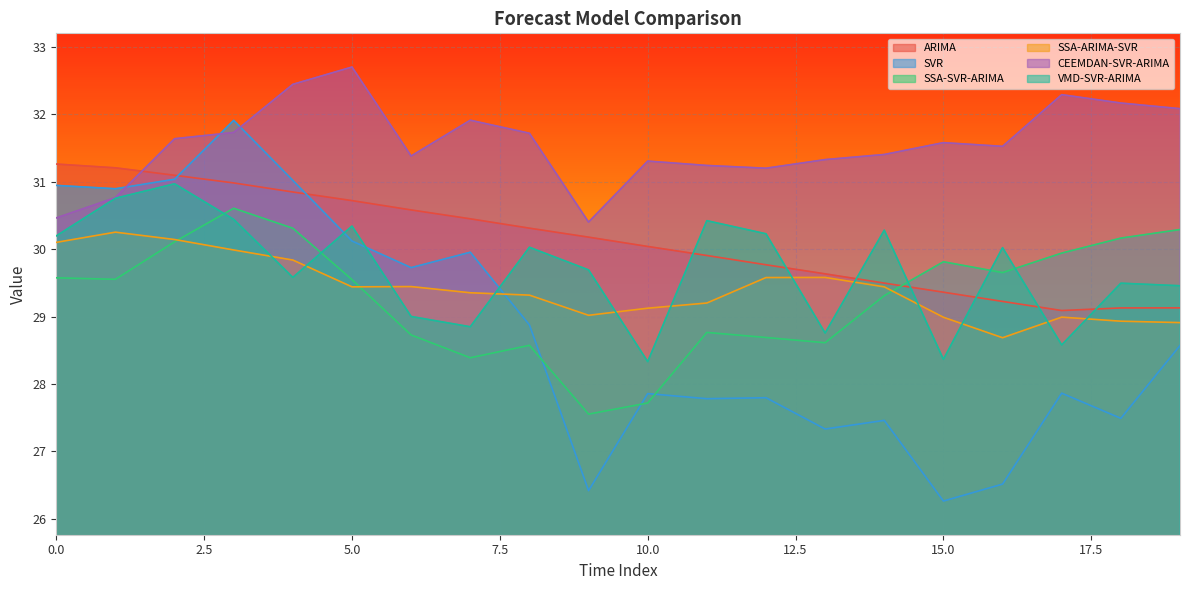

What is the minimum value for SVR?

26.3